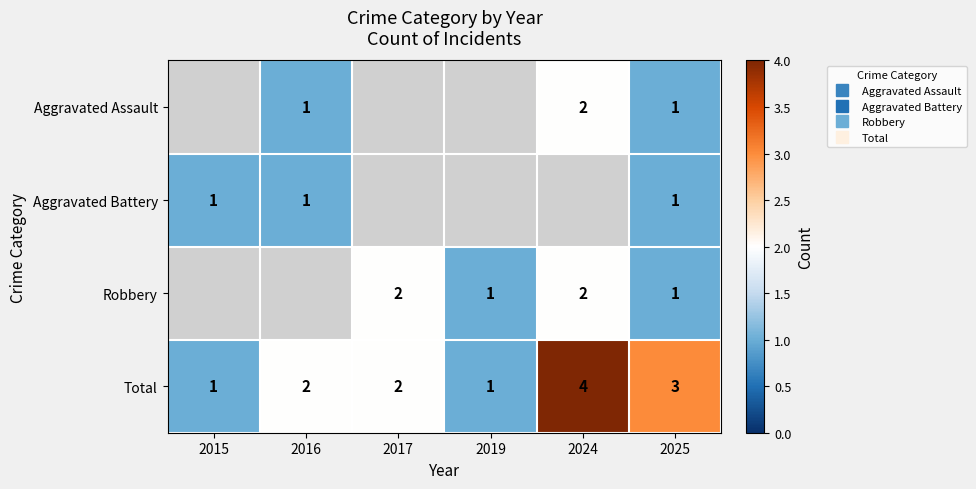

How many values in Robbery are above zero?

4